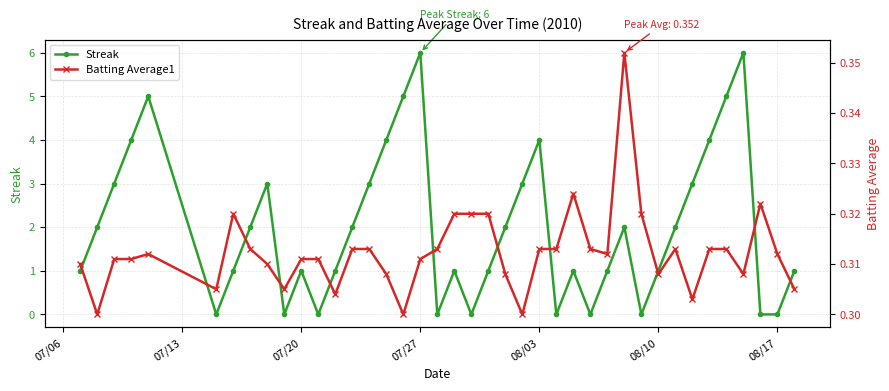

True or false: Streak has more than 1 interior local peaks.

True